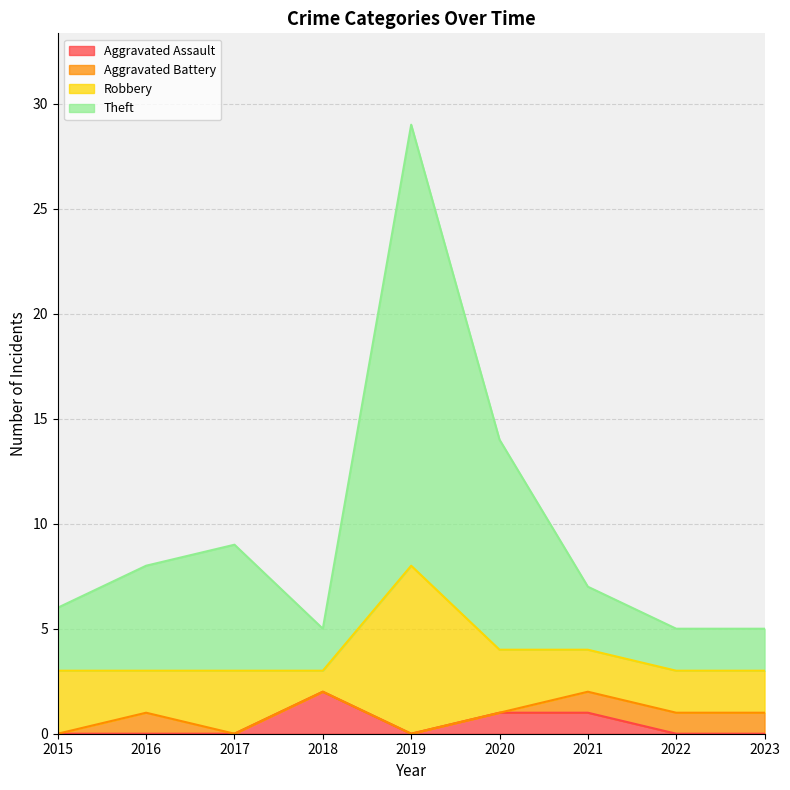

The Aggravated Assault series shows 1 at 2021. True or false?

True